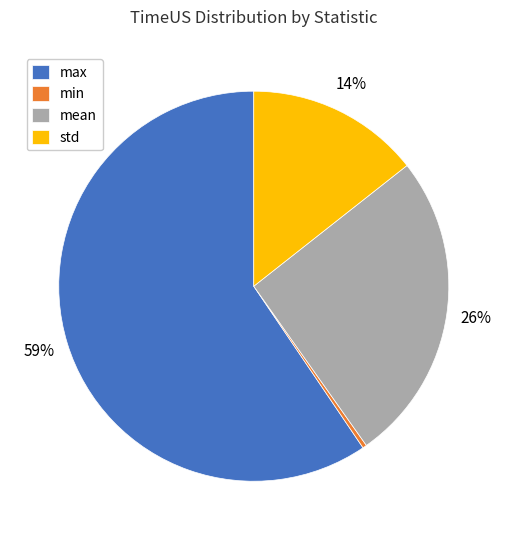

The min slice represents 0% of the pie. True or false?

True